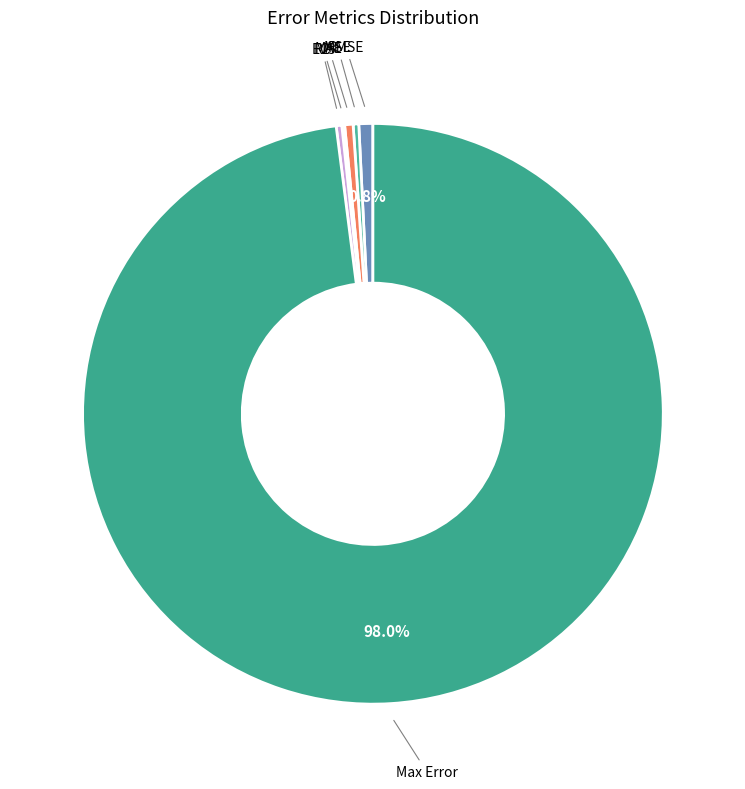

Is Max Error the majority of the pie?

Yes